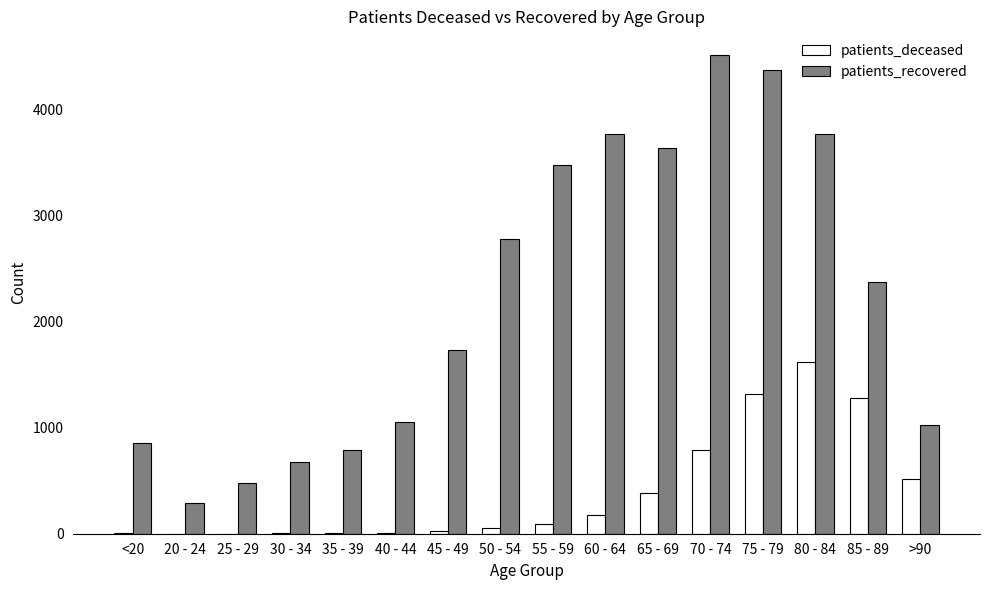

Is the value of patients_deceased at 85 - 89 greater than the value of patients_recovered at 40 - 44?

Yes